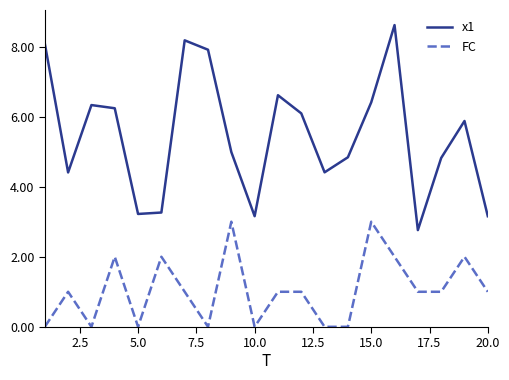

What is the greatest value displayed?

8.6